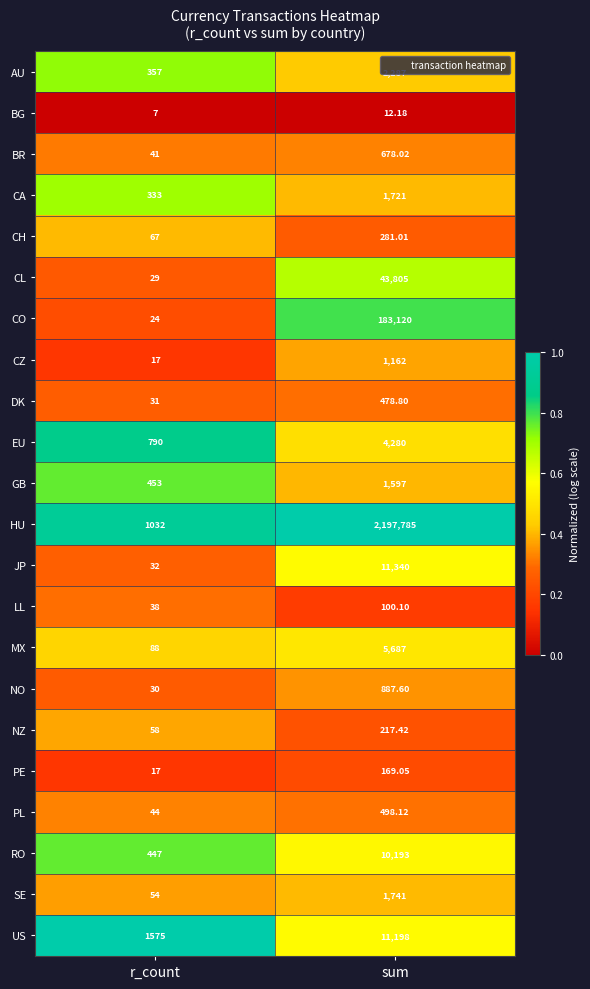

What is the spread (max minus min) of values at sum?

2197772.8